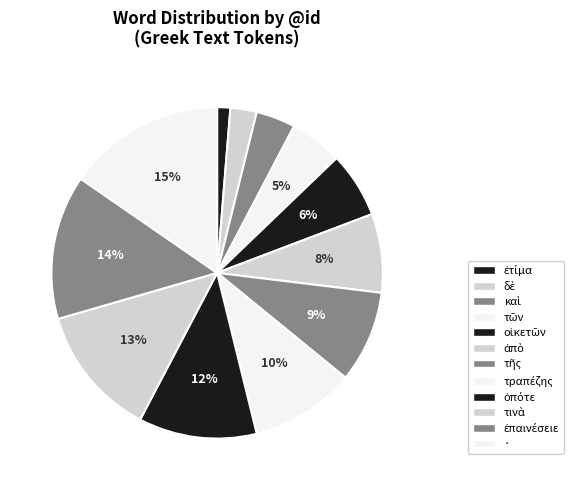

To the nearest percent, what is the combined percentage of · and τῆς?

24%